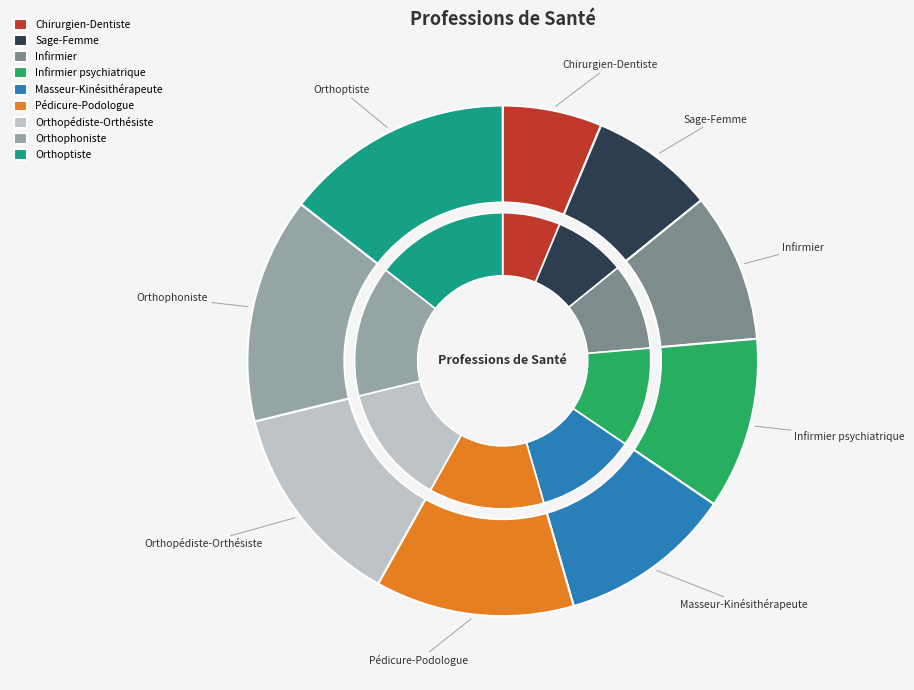

Is Orthophoniste the majority of the pie?

No